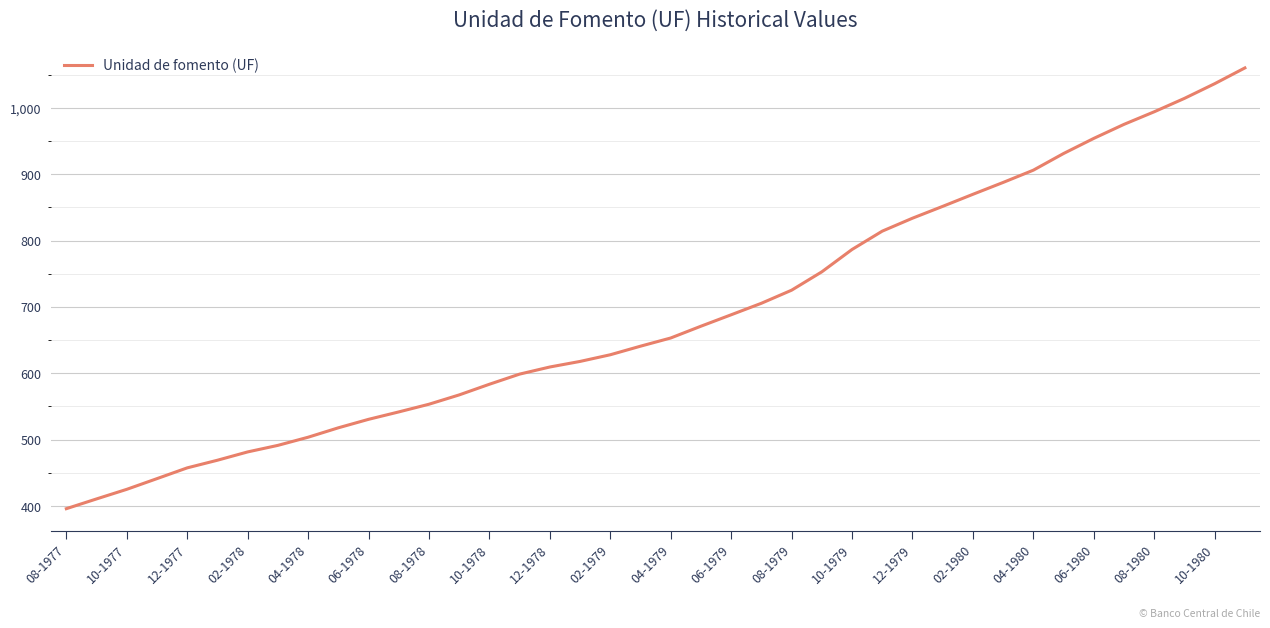

What is the smallest value displayed?

395.9